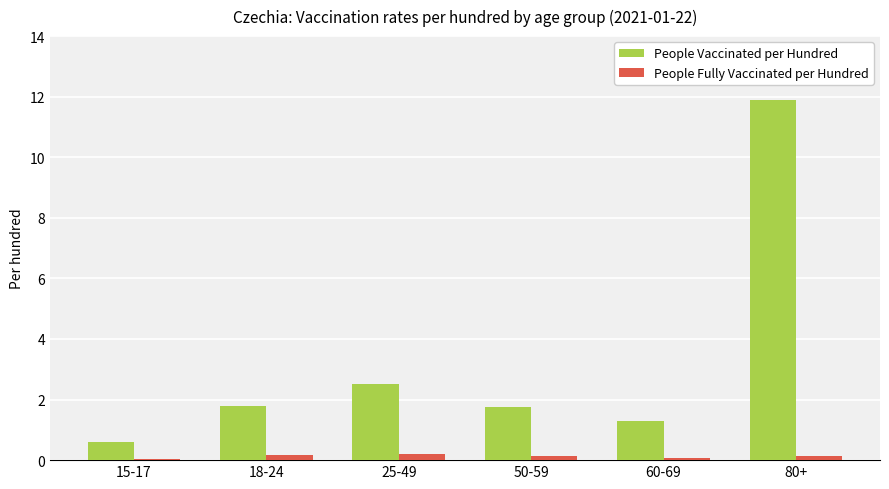

At which label is People Vaccinated per Hundred closest to 6?

25-49